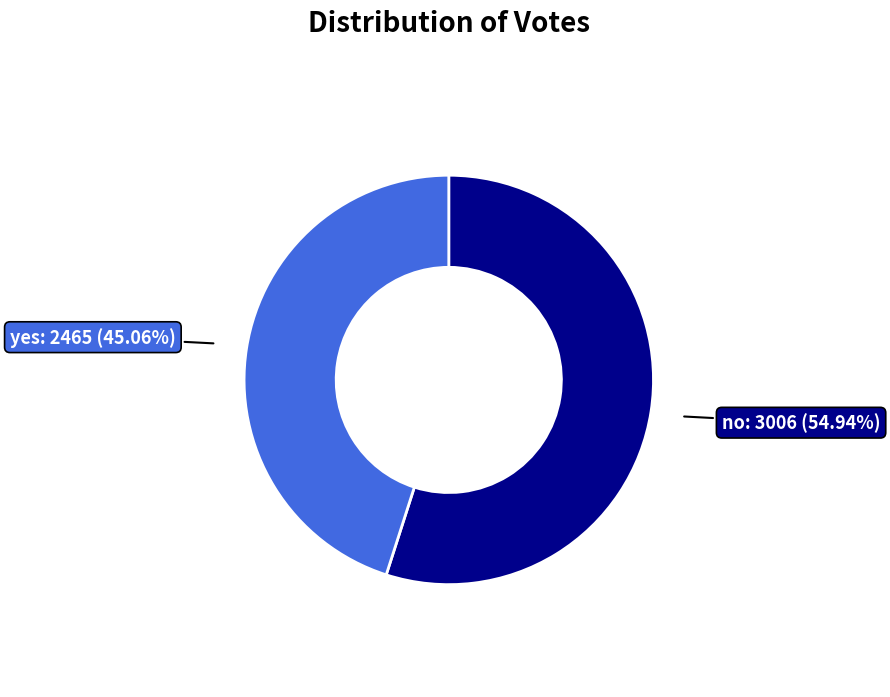

Approximately how many times larger is the value at no compared to yes?

1.2